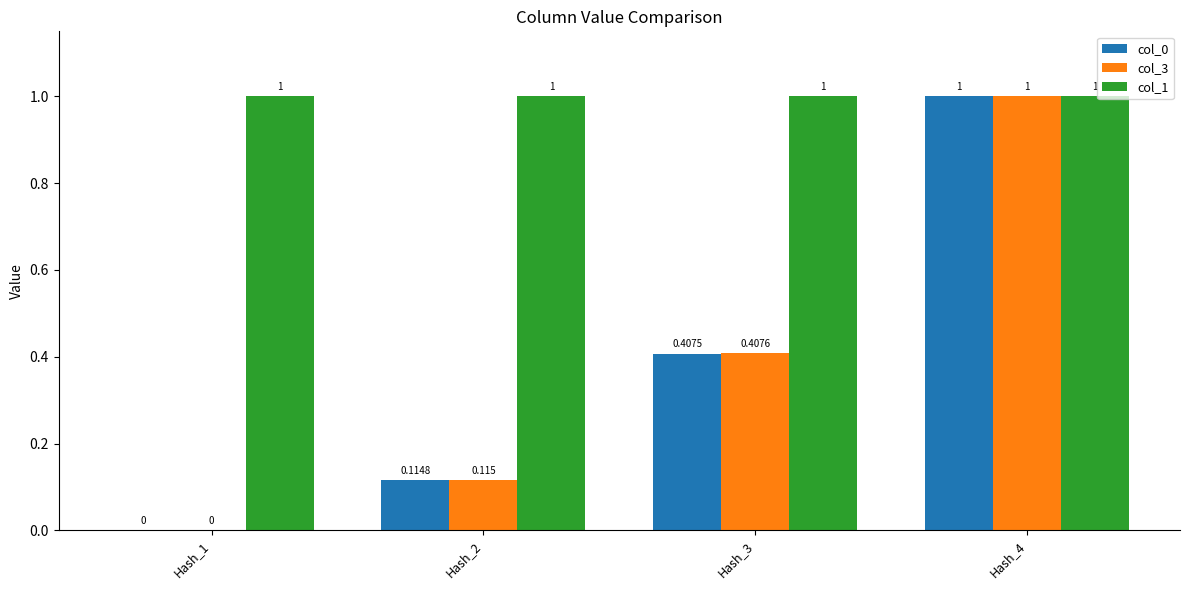

What is the approximate value of col_1 at Hash_4?

1.0